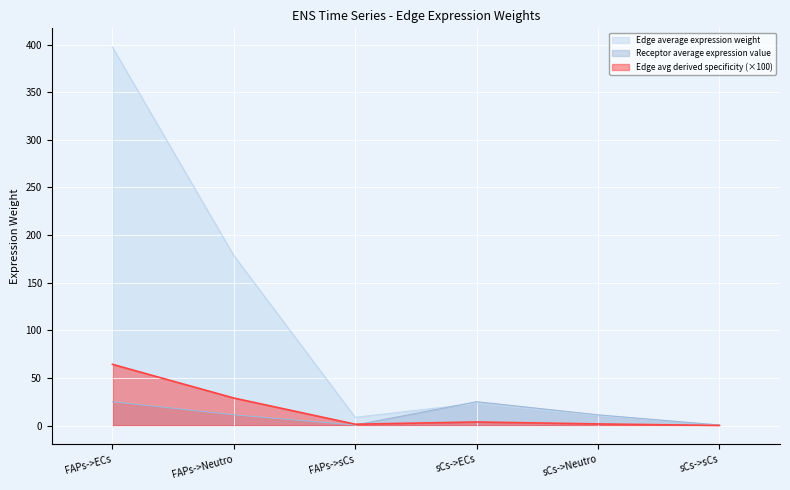

What is the value of the Edge average expression weight point at the 4th from the left?

23.1